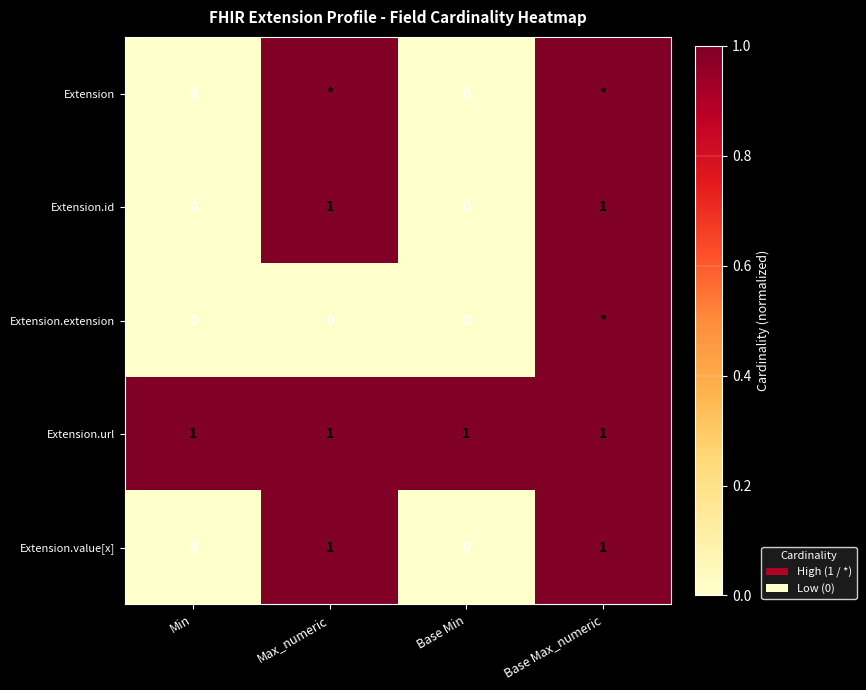

At how many categories does at least one series exceed 0?

4